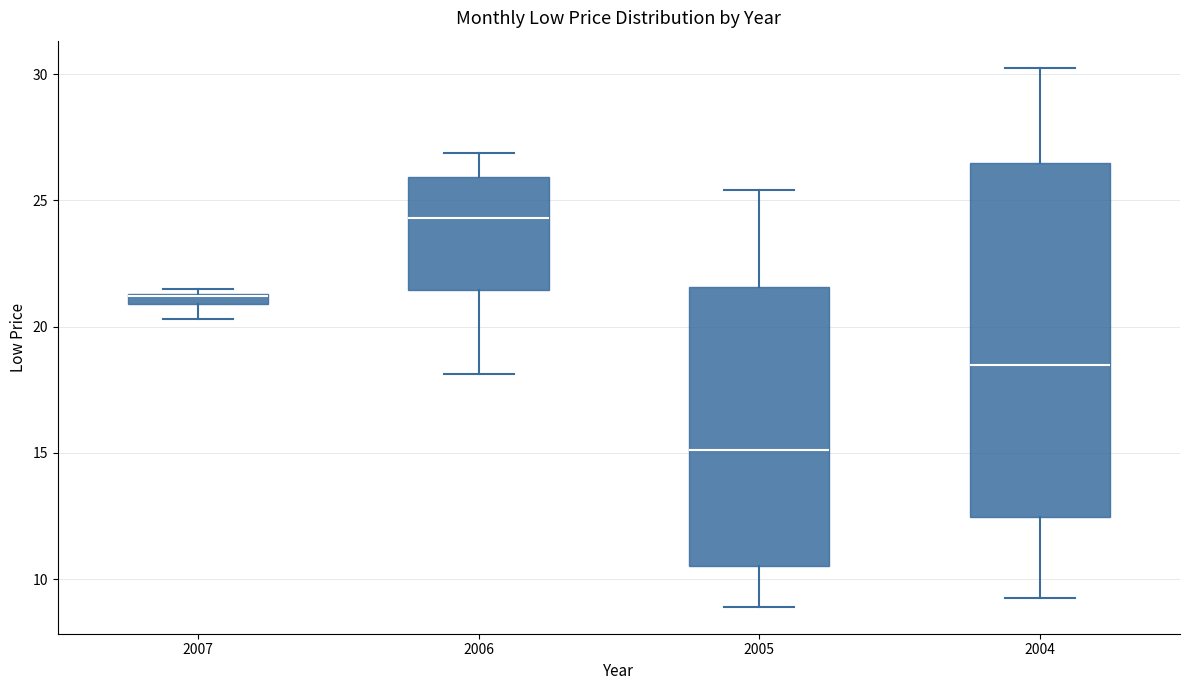

Where does the upper whisker of the box at x = 2004 end on the y-axis? The values are not printed on the chart, so give them approximately, as read against the axis.

30.5